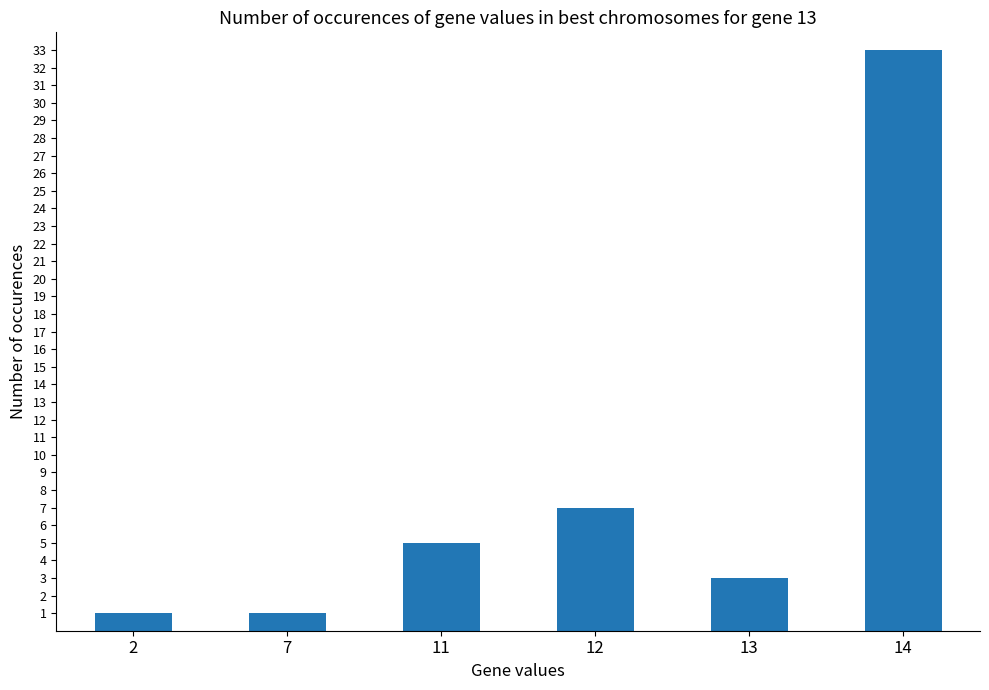

How many categories are shown in the chart?

6